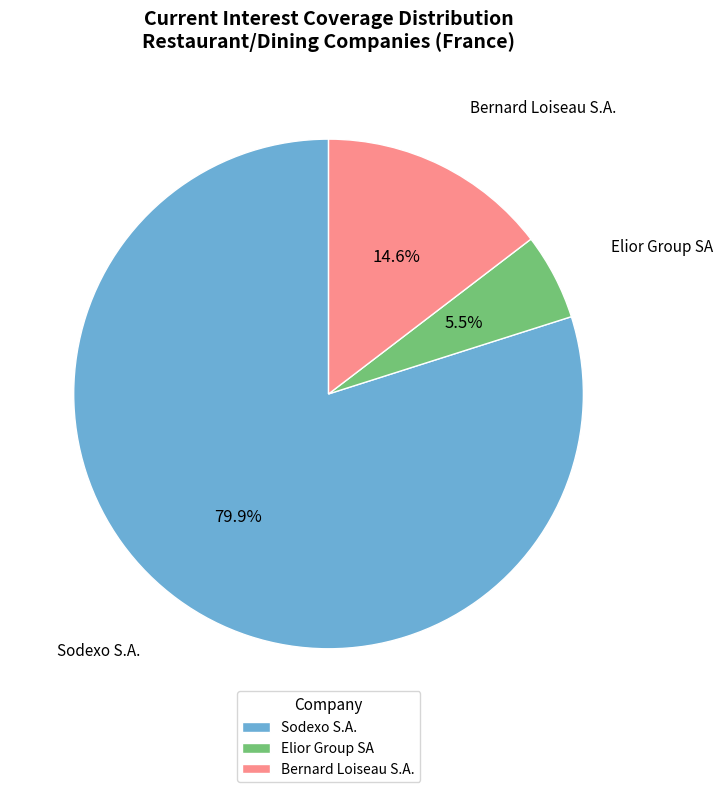

Count the number of slices in the pie.

3